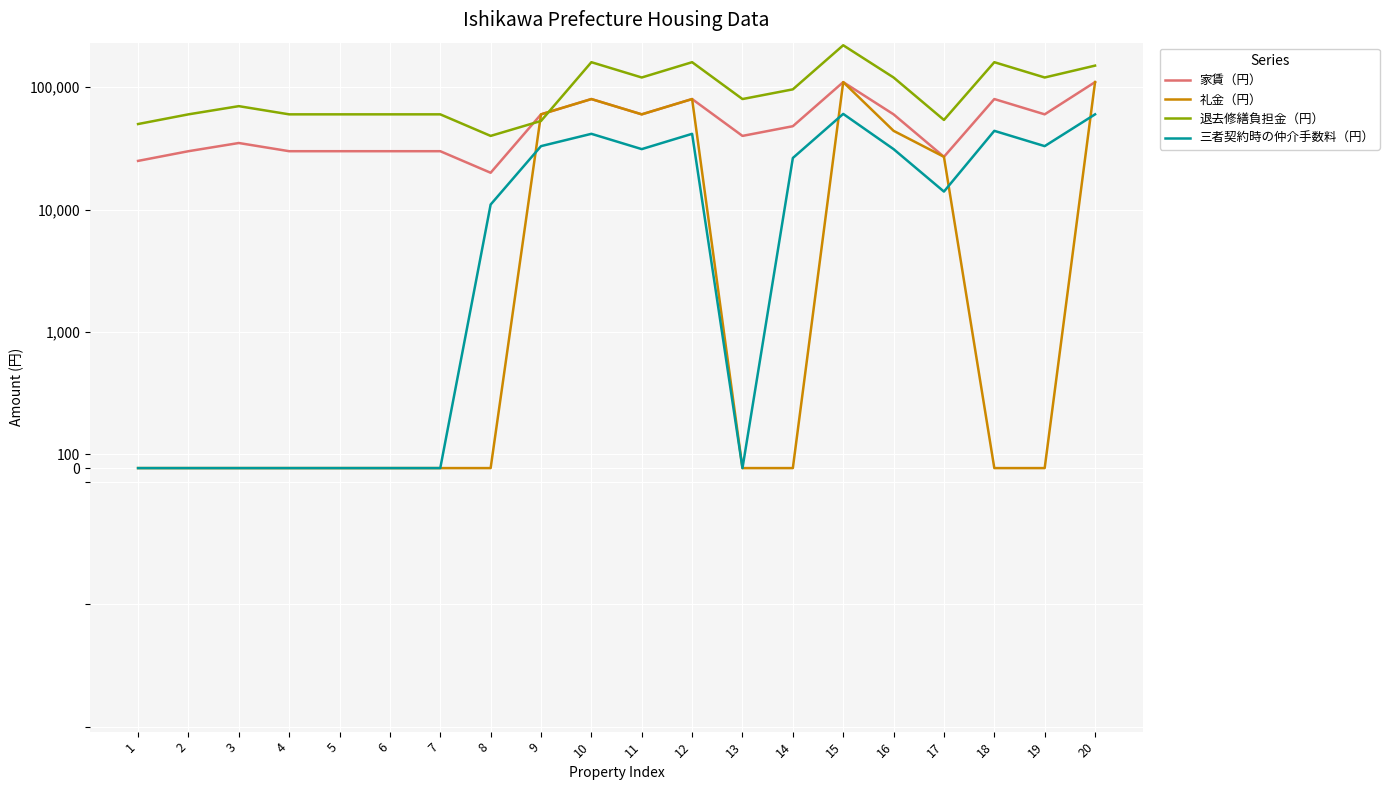

At how many categories does at least one series exceed 219328?

1